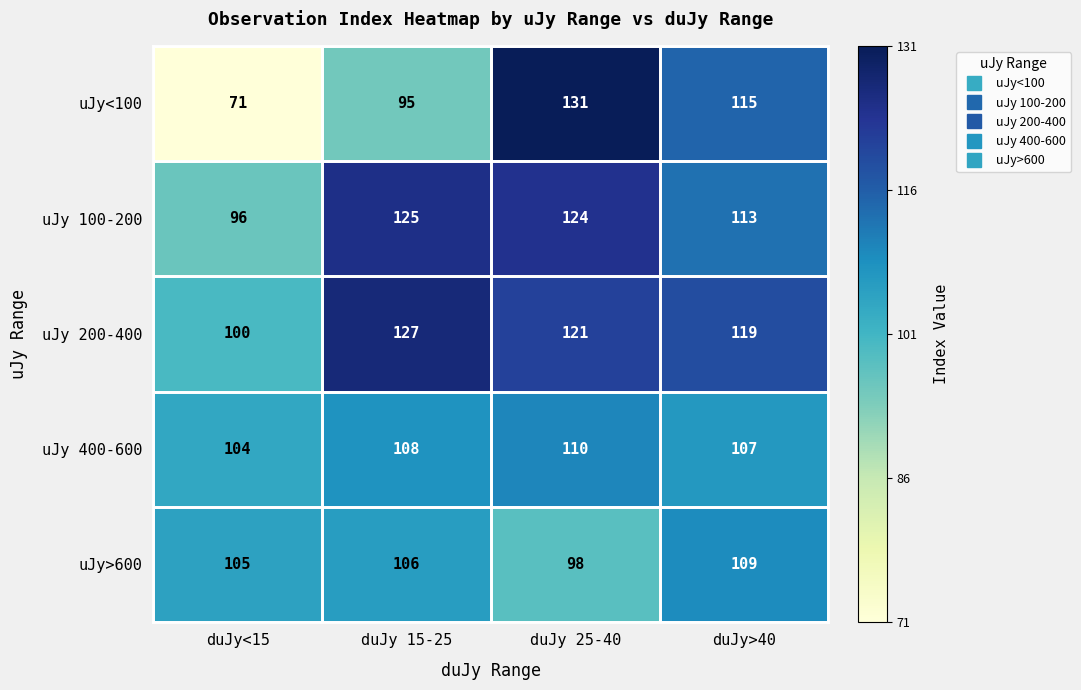

Which label corresponds to the smallest value in the chart?

duJy<15